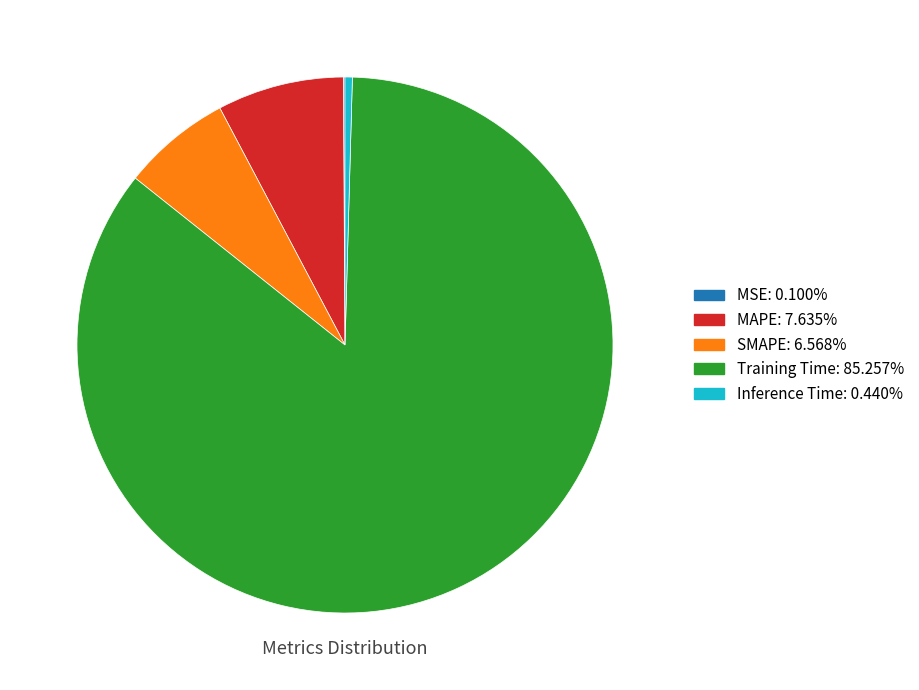

Is the sum of Training Time and Inference Time greater than half?

Yes